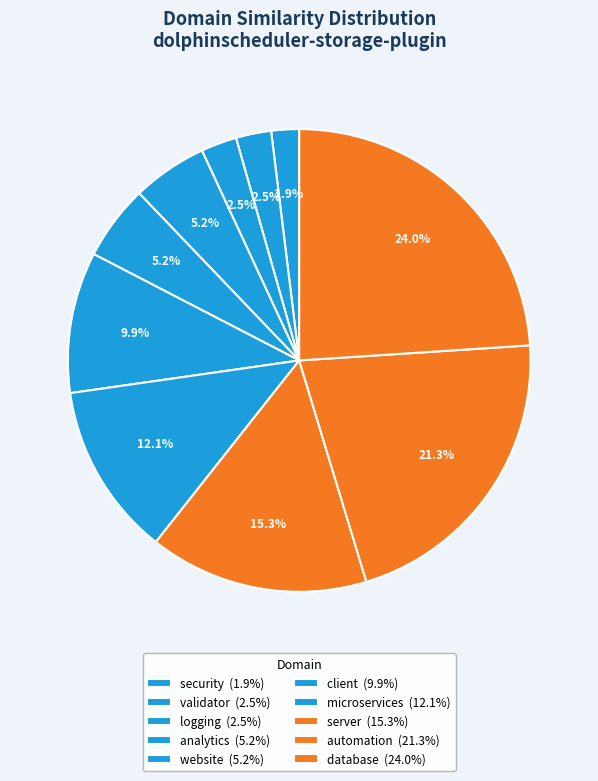

Combined, do microservices and website account for over 50%?

No